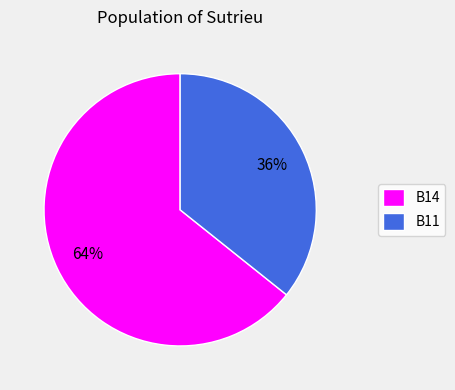

Do B11 and B14 together represent more than half of the pie?

Yes